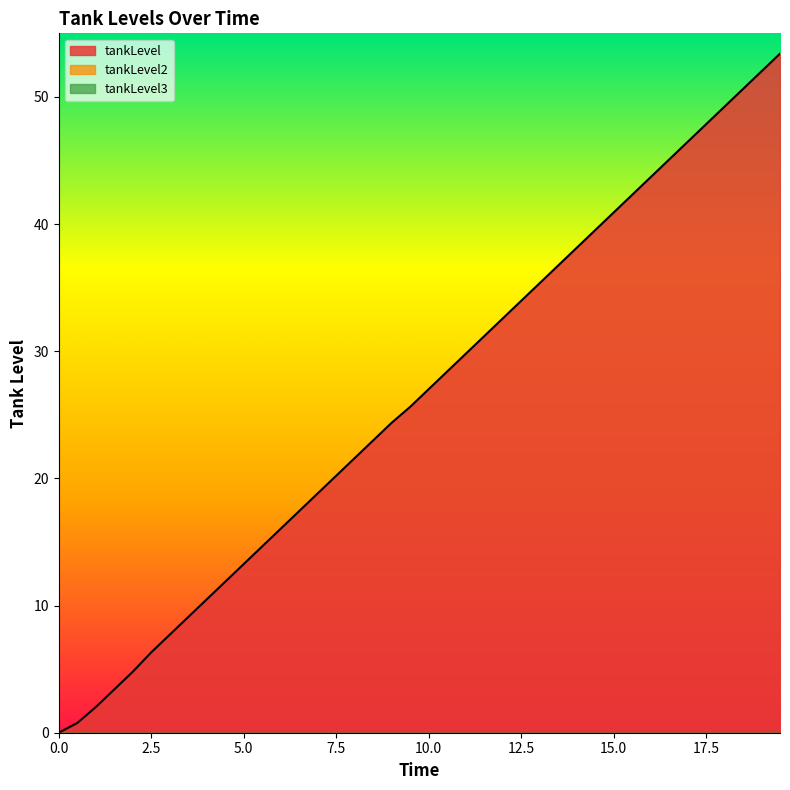

Reading left to right, what are all the values shown in this chart?

tankLevel: 0.0	0.8	2.0	3.4	4.8	6.3	7.7	9.1	10.5	11.9	13.3	14.7	16.0	17.4	18.8	20.2	21.6	23.0	24.4	25.6	27.0	28.4	29.8	31.2	32.6	34.0	35.3	36.7	38.1	39.5	40.9	42.3	43.7	45.1	46.5	47.8	49.2	50.6	52.0	53.4
tankLevel2: 0.0	0.0	0.0	0.0	0.0	0.0	0.0	0.0	0.0	0.0	0.0	0.0	0.0	0.0	0.0	0.0	0.0	0.0	0.0	0.0	0.0	0.0	0.0	0.0	0.0	0.0	0.0	0.0	0.0	0.0	0.0	0.0	0.0	0.0	0.0	0.0	0.0	0.0	0.0	0.0
tankLevel3: 0.0	0.0	0.0	0.0	0.0	0.0	0.0	0.0	0.0	0.0	0.0	0.0	0.0	0.0	0.0	0.0	0.0	0.0	0.0	0.0	0.0	0.0	0.0	0.0	0.0	0.0	0.0	0.0	0.0	0.0	0.0	0.0	0.0	0.0	0.0	0.0	0.0	0.0	0.0	0.0